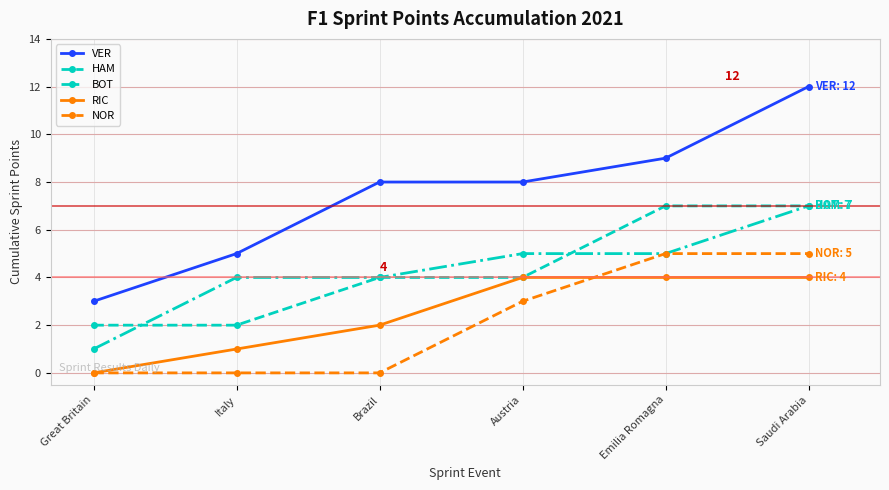

Which label corresponds to the largest value in the chart?

Saudi Arabia